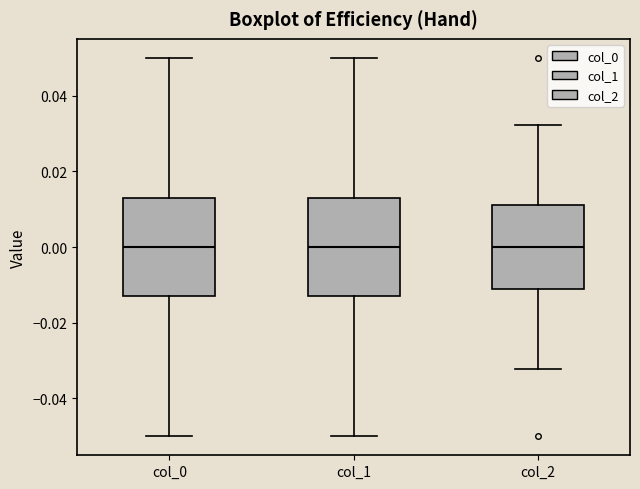

Reading left to right, read every box against the y-axis: the position of its median line, the range the box covers, and the ends of its whiskers. The values are not printed on the chart, so give them approximately, as read against the axis.

col_0: median 0.000, box -0.012 to 0.012, whiskers -0.050 to 0.050
col_1: median 0.000, box -0.012 to 0.012, whiskers -0.050 to 0.050
col_2: median 0.000, box -0.012 to 0.012, whiskers -0.032 to 0.032